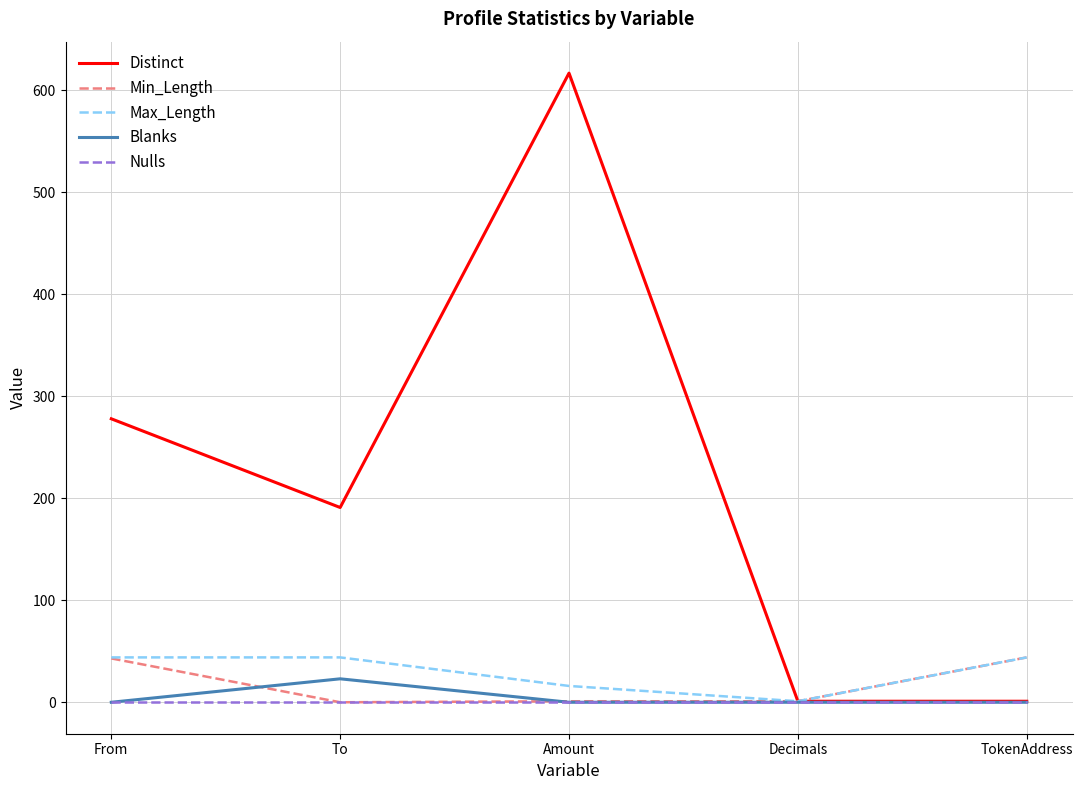

The value of Blanks at Decimals is 0. True or false?

True